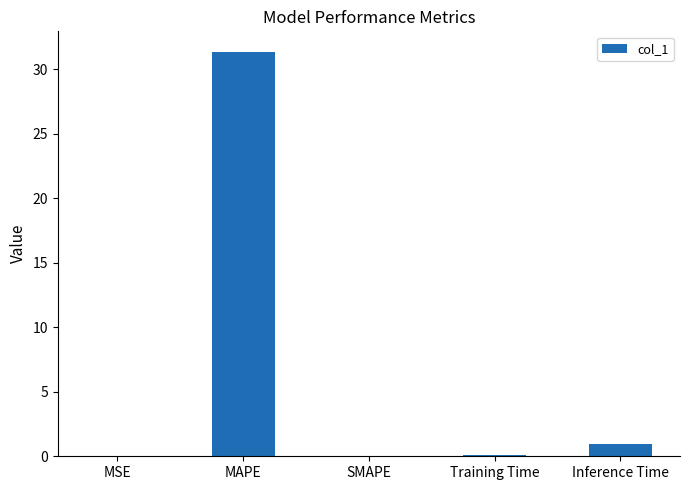

What is the sum of the values at MSE and Training Time?

0.1